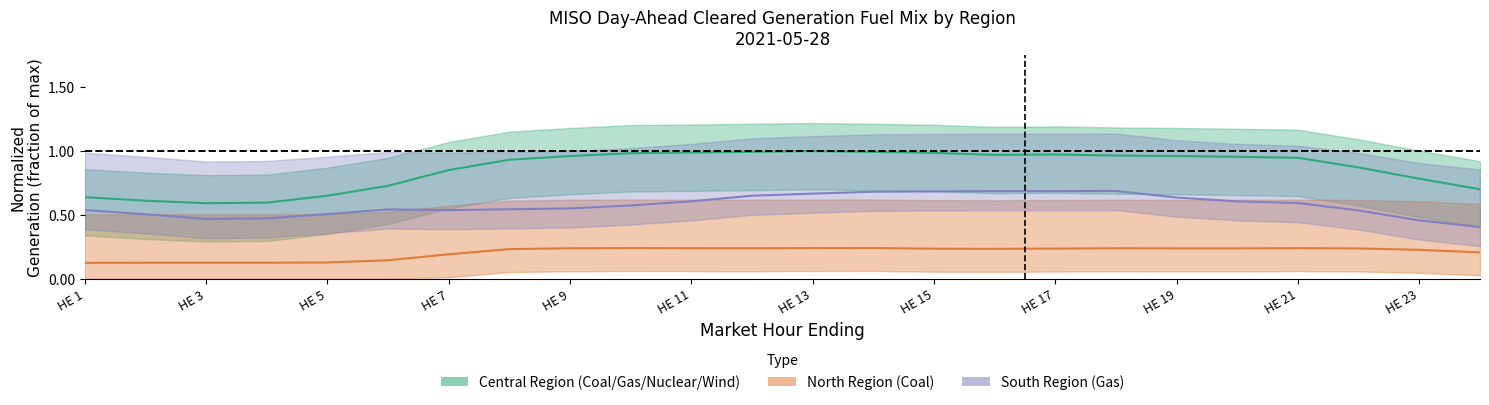

How many lines are shown in the chart?

3